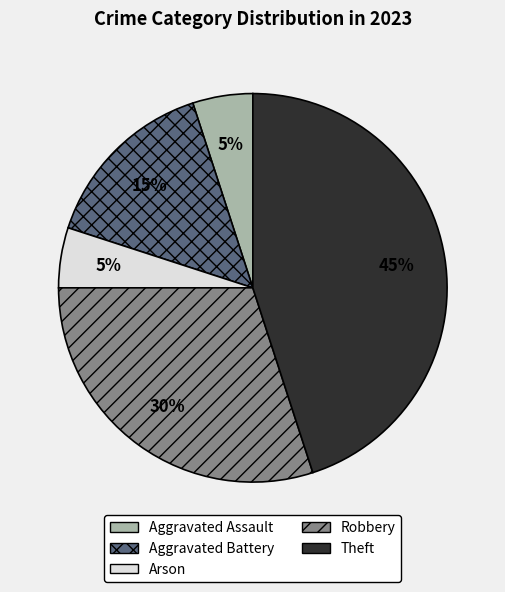

Does any single category account for the majority?

No